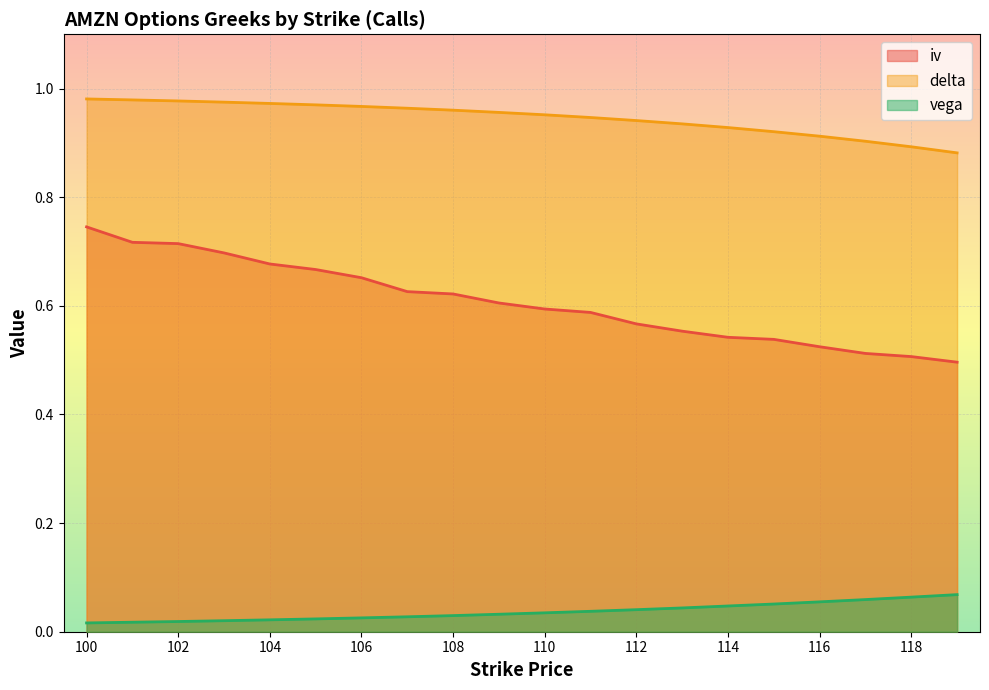

True or false: iv and vega cross at least once.

False